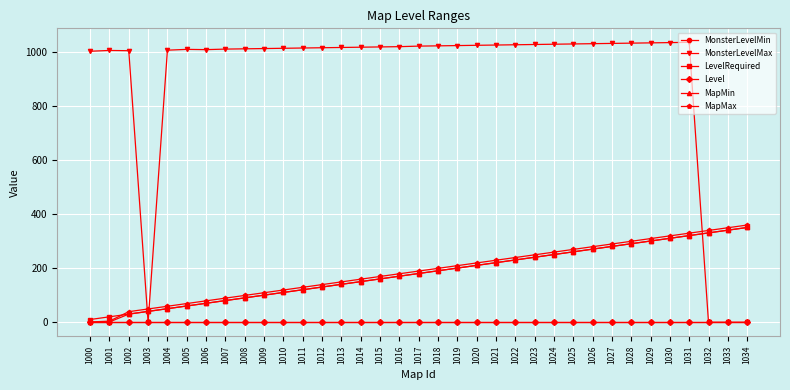

Does the chart display data point markers on the line(s)?

Yes